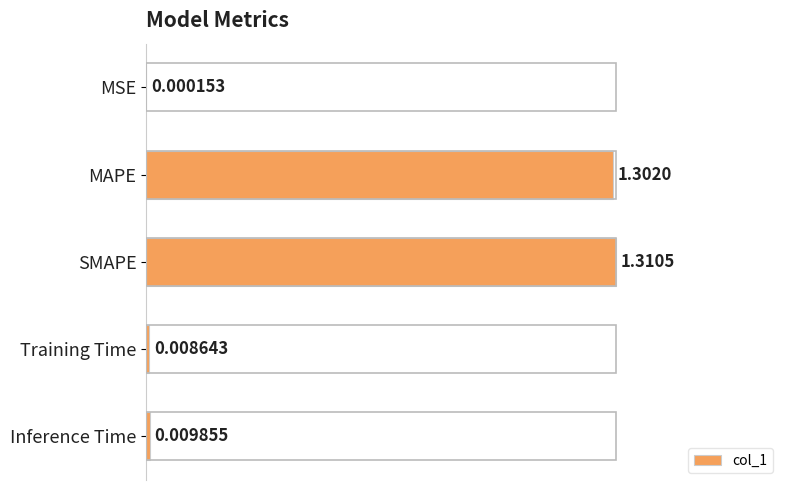

Which has a higher value, MSE or Inference Time?

Inference Time